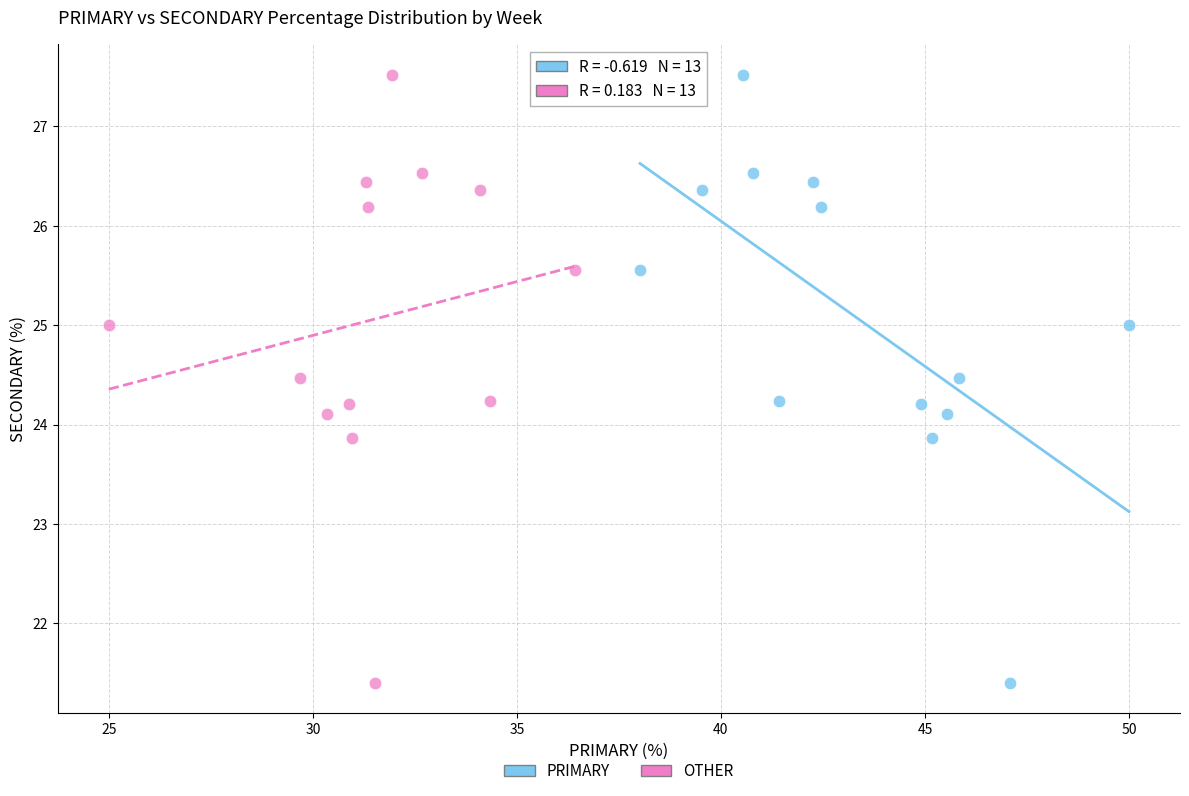

What are all the series names shown in the legend?

PRIMARY, OTHER